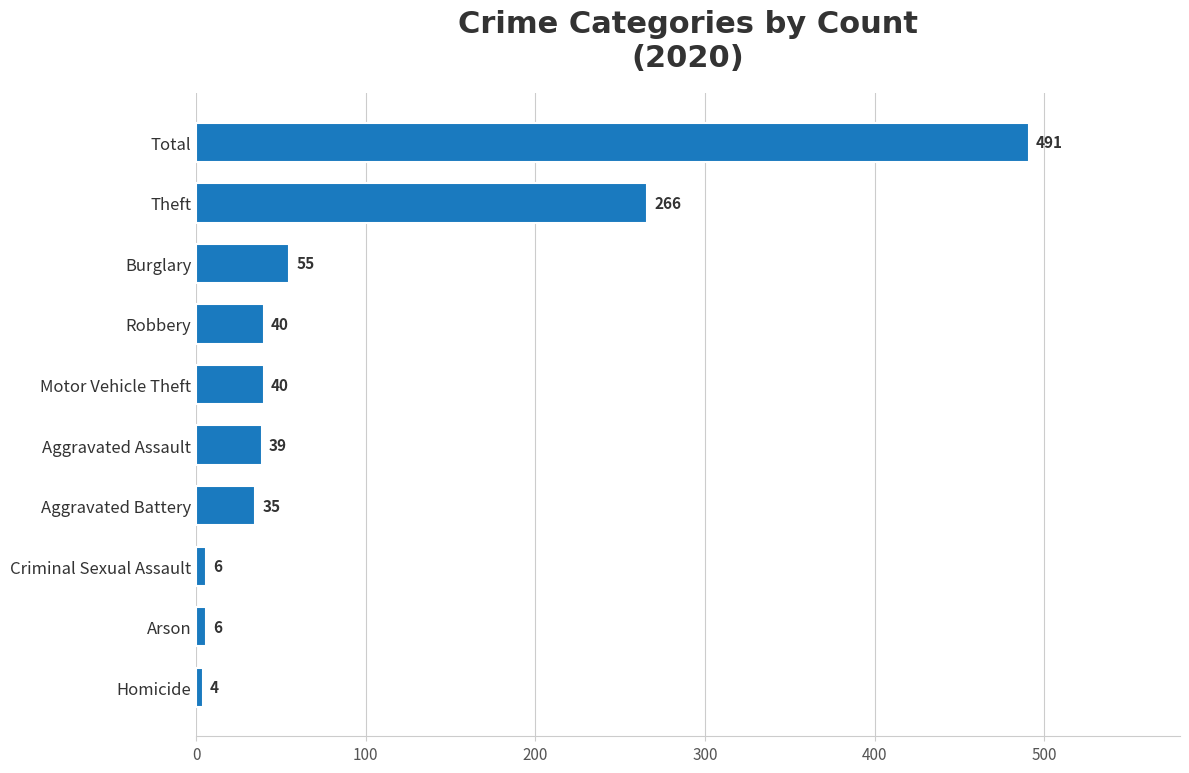

Where is the data nearest to the value 247?

Theft